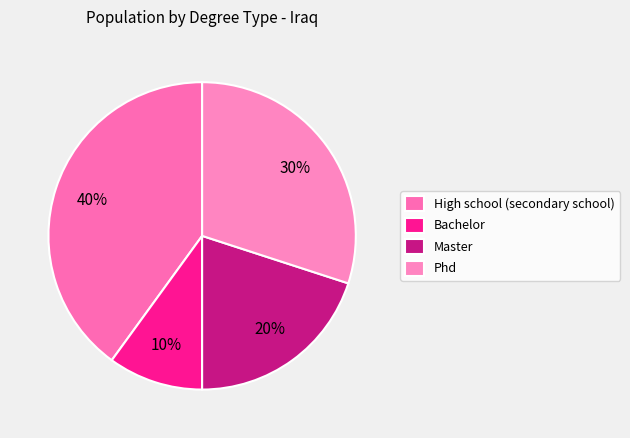

What is the largest slice in the pie chart?

High school (secondary school)